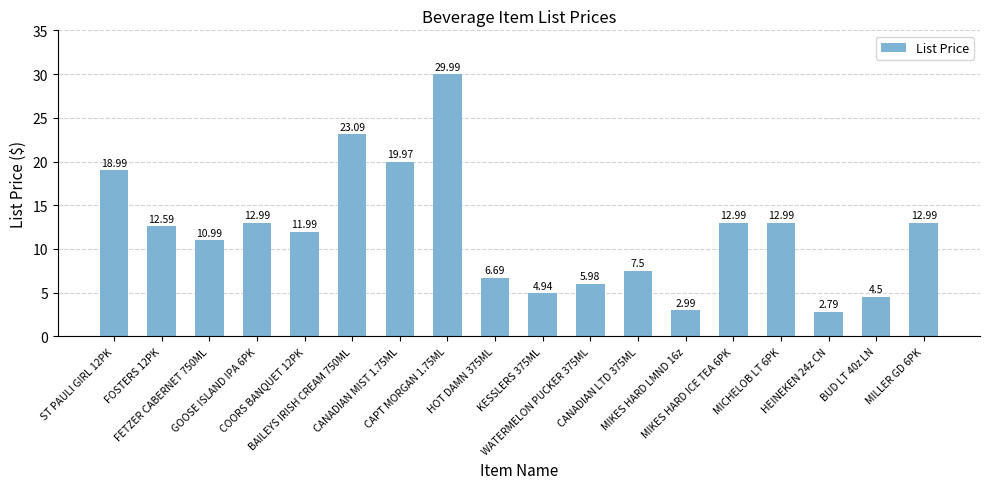

What is the difference between the maximum and minimum values?

27.2